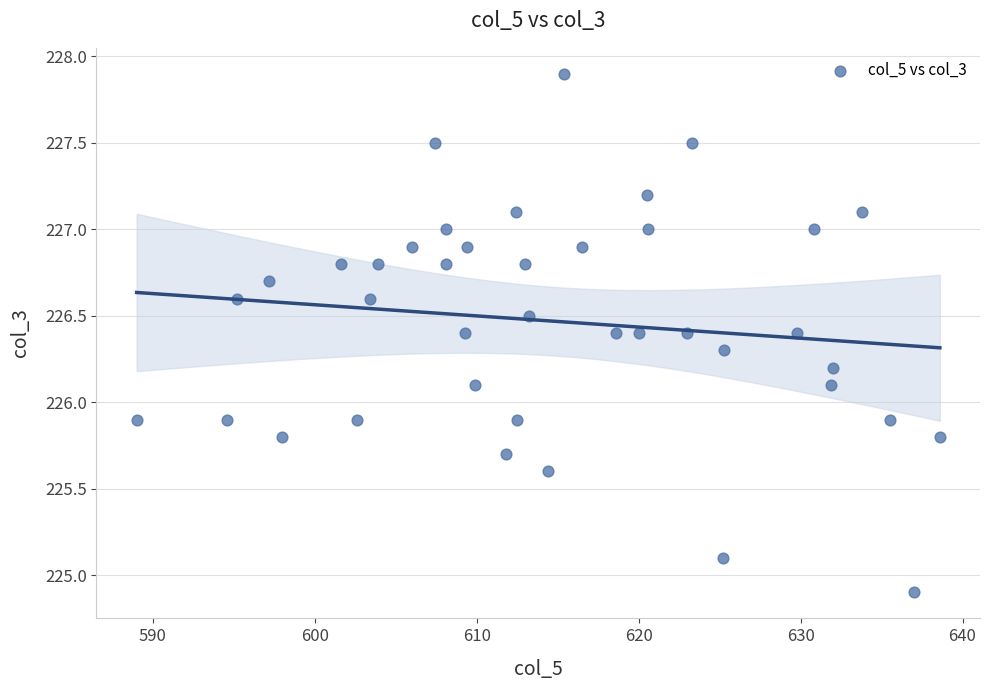

What is the range of X values (max minus min)?

49.6